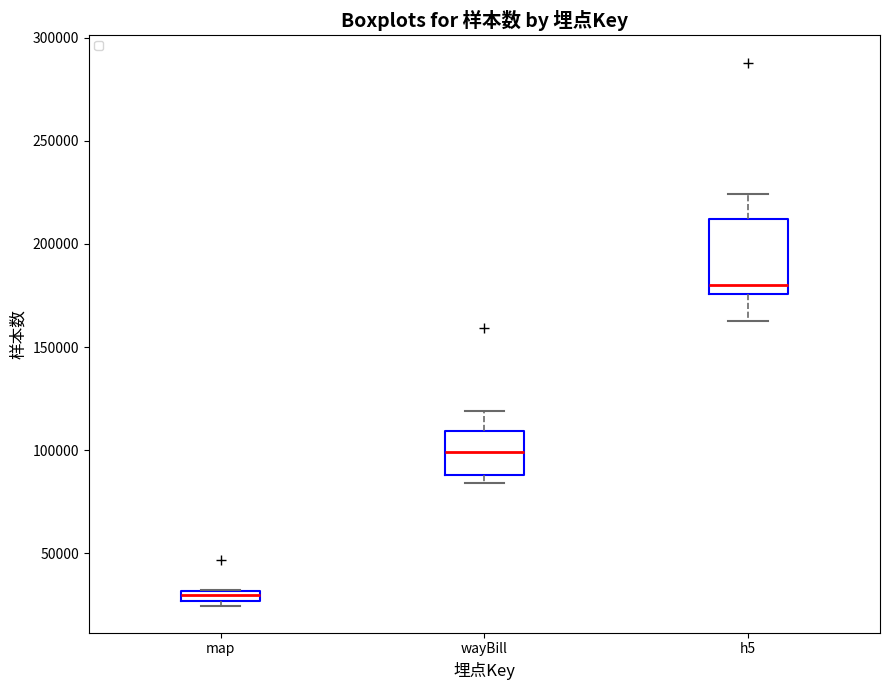

Which box has the lowest median line?

map